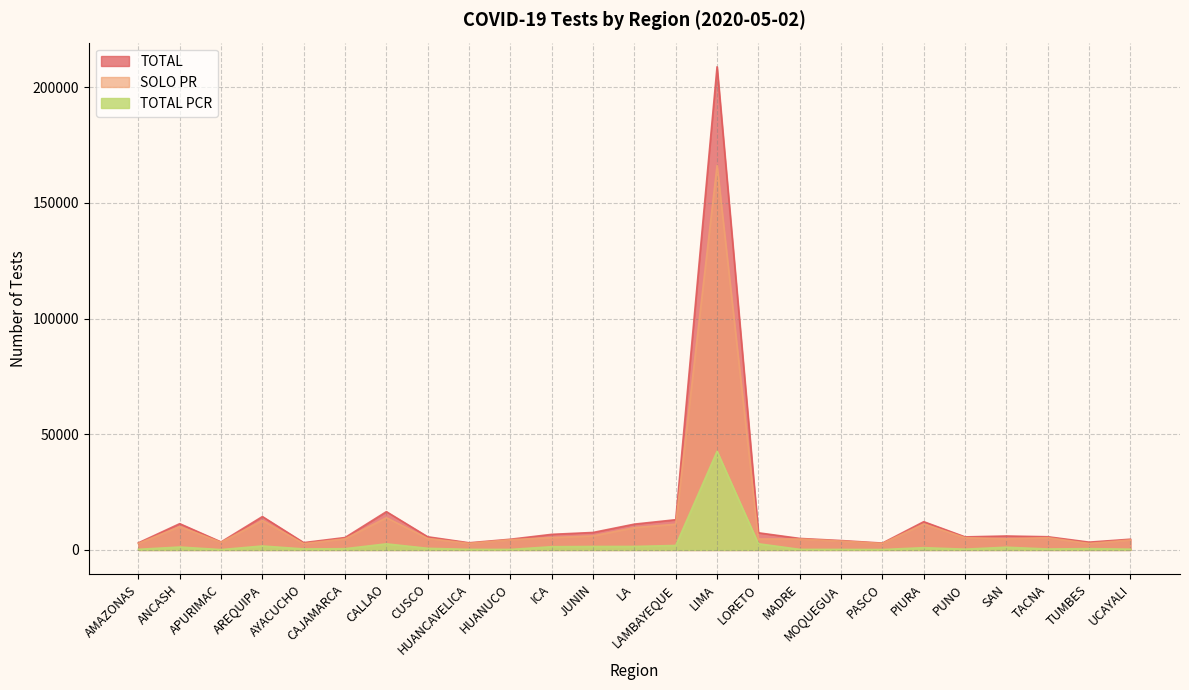

How many values in the TOTAL series are below 5676?

12